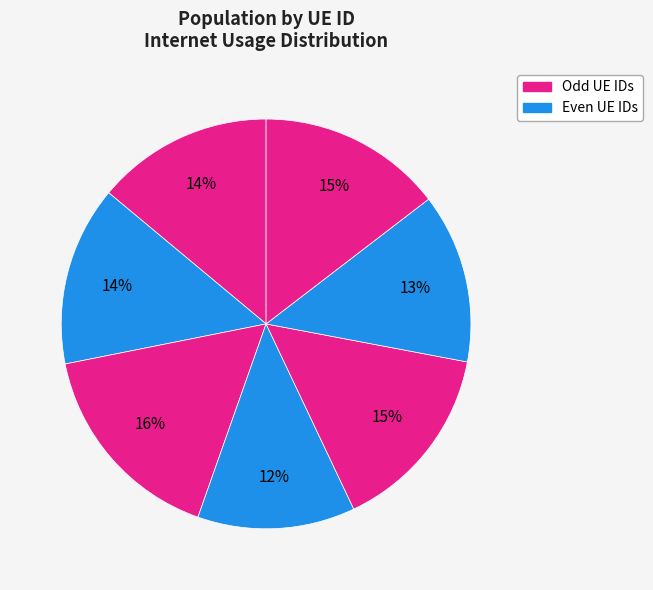

Count the number of slices in the pie.

7